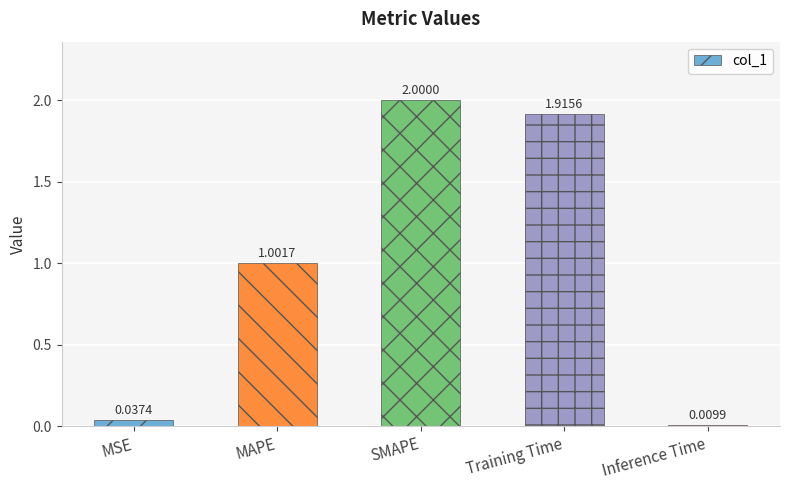

What position from the right is MAPE?

4